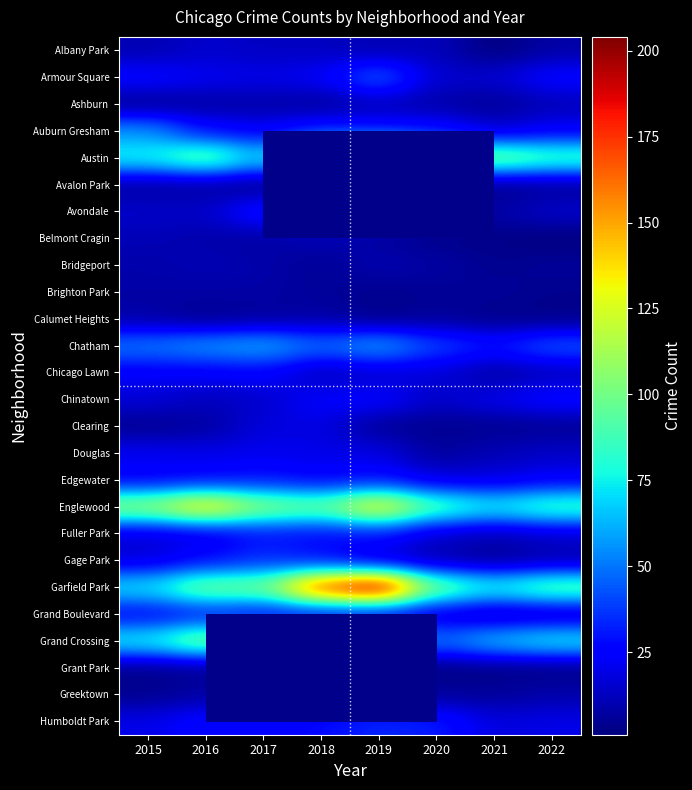

List the labels in order of Greektown value, largest first.

2018, 2019, 2022, 2016, 2017, 2020, 2021, 2015